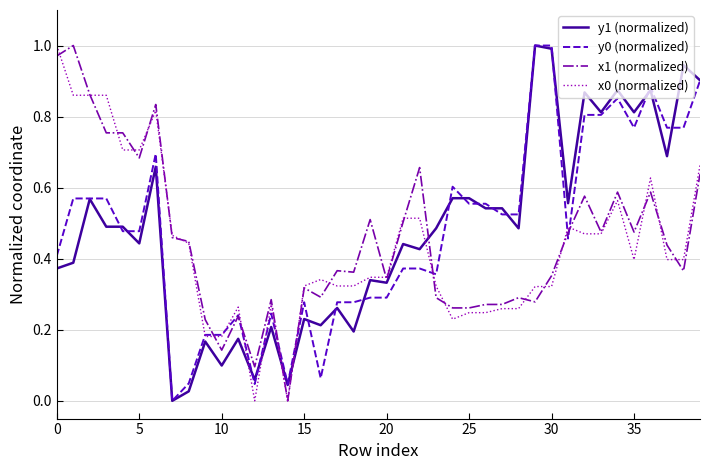

Which series ends up on top after the final intersection of x0 (normalized) and y0 (normalized)?

y0 (normalized)